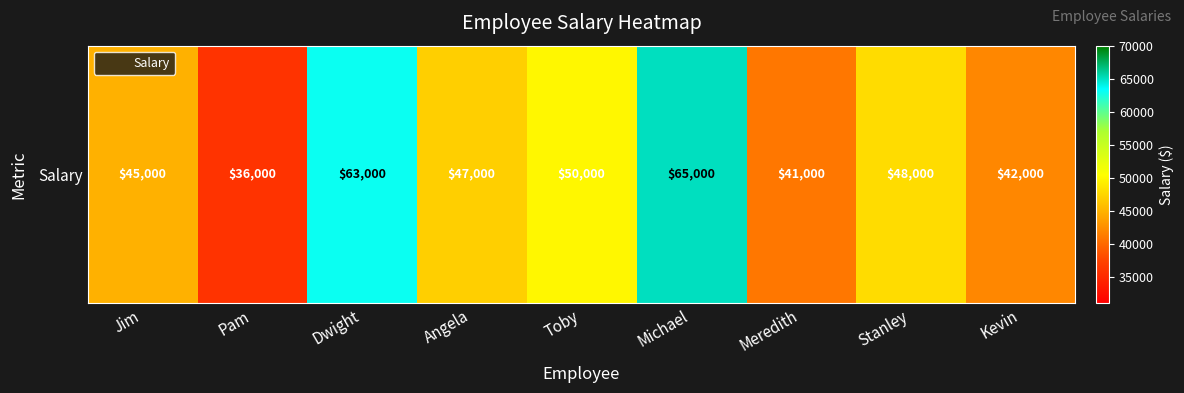

Reading left to right, what are all the values shown in this chart?

45000	36000	63000	47000	50000	65000	41000	48000	42000